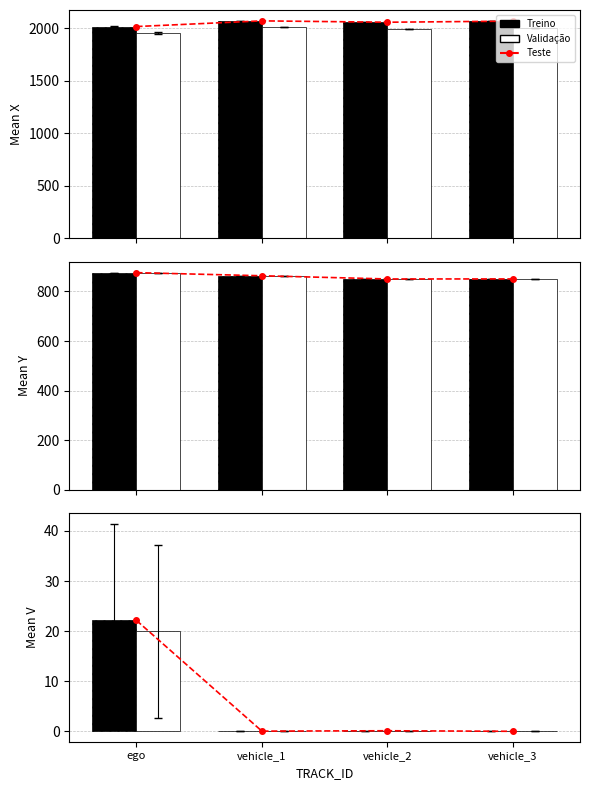

What is the sum of the Treino values at vehicle_1 and ego?

22.2